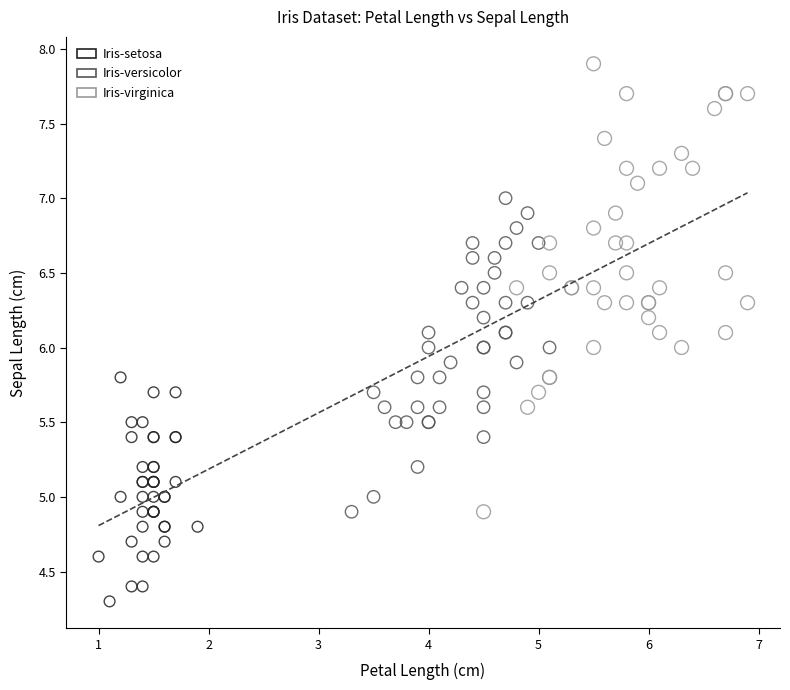

Which series has the largest Y range (max minus min)?

Iris-virginica